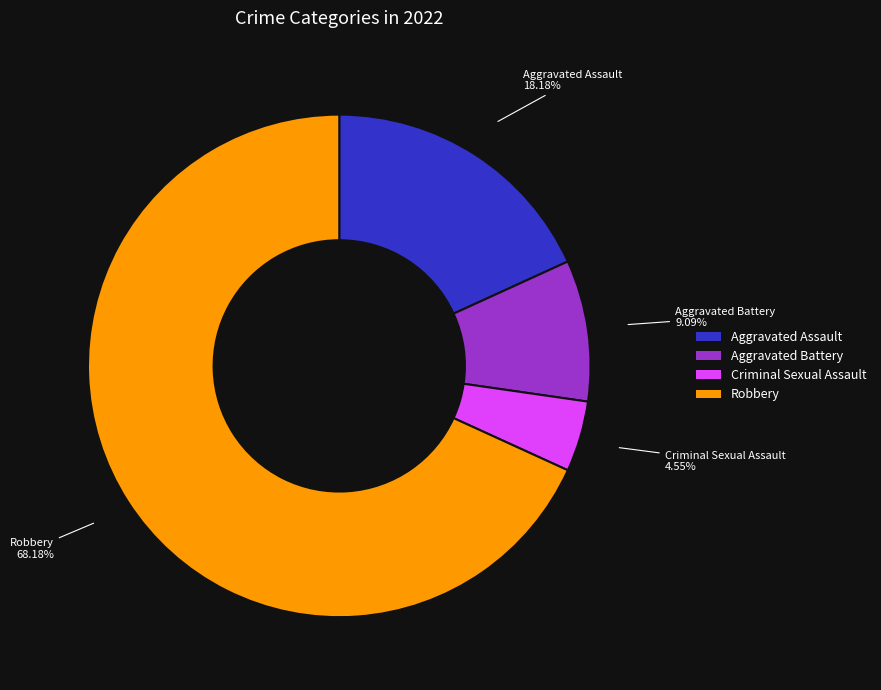

Rank the categories by value from lowest to highest.

Criminal Sexual Assault, Aggravated Battery, Aggravated Assault, Robbery